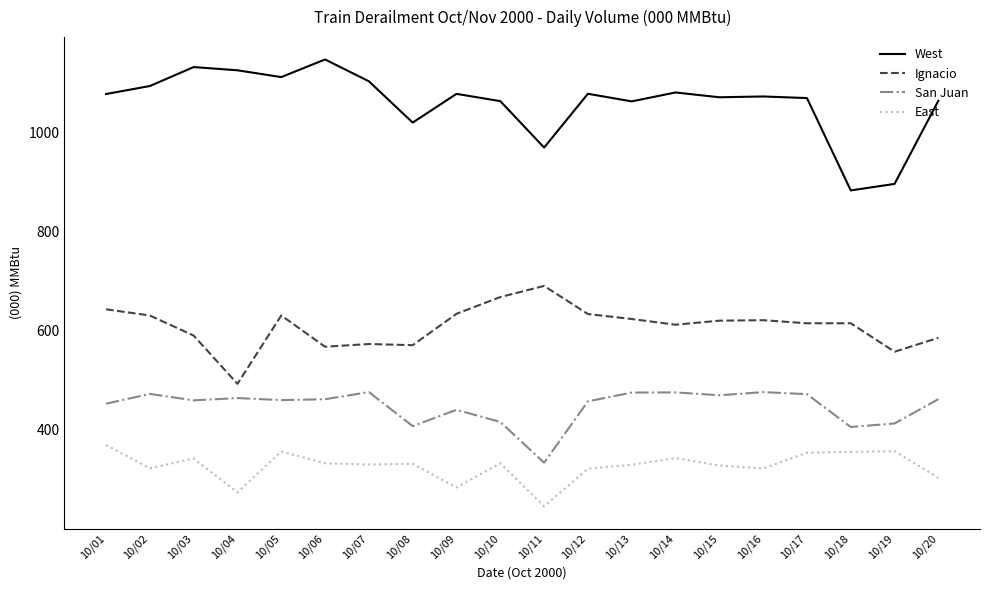

Which series changed the most between 10/06 and 10/19?

West